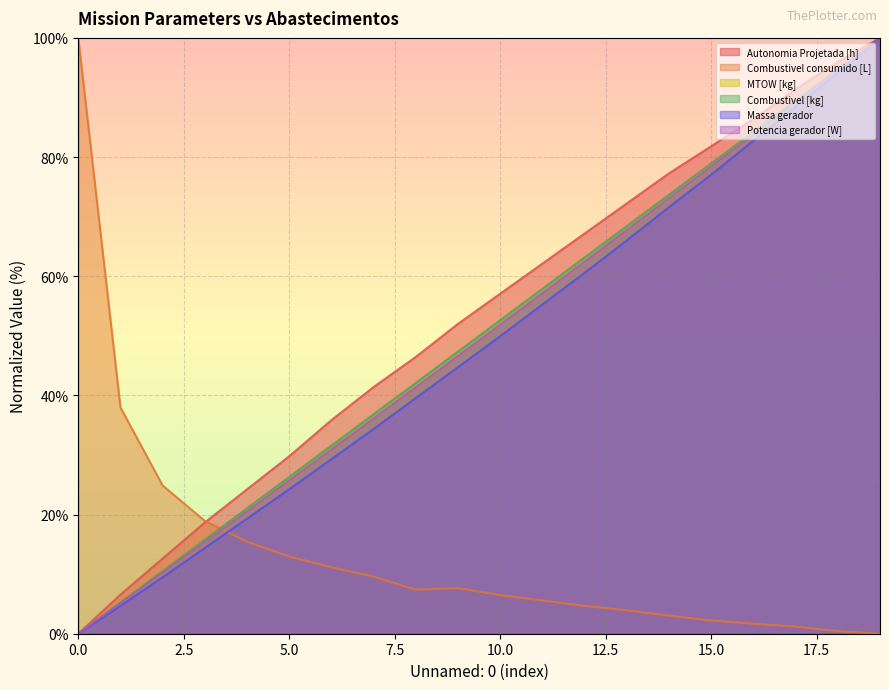

What is the total value across all series at 4?

121.2